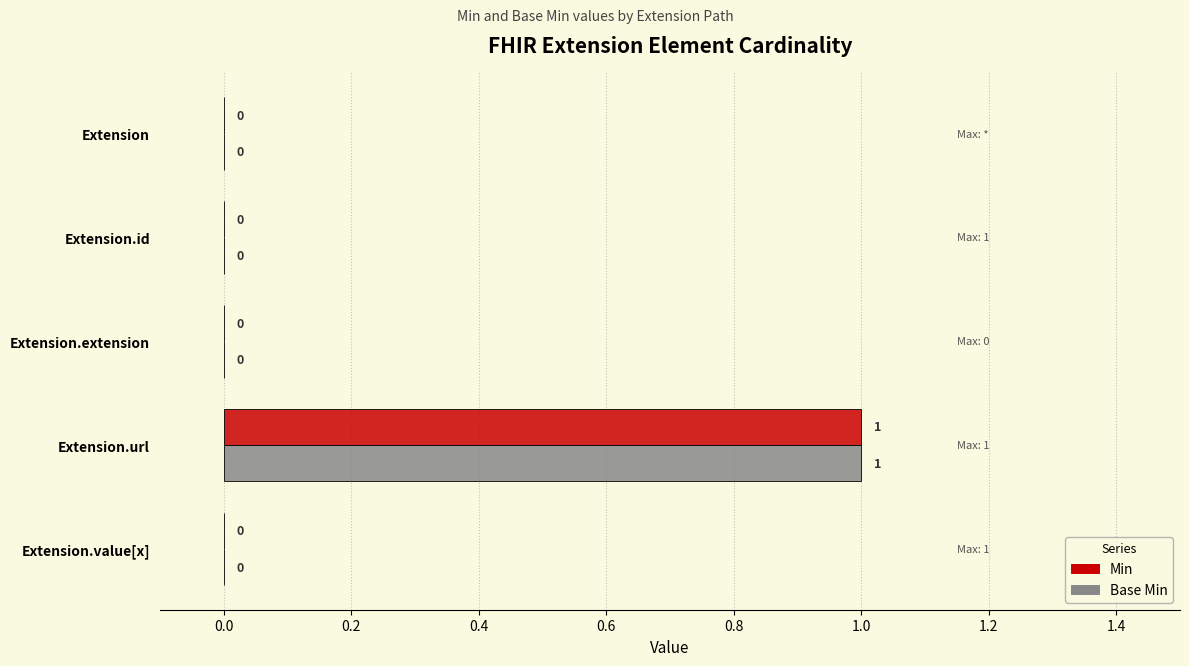

What is the maximum value shown in the chart?

1